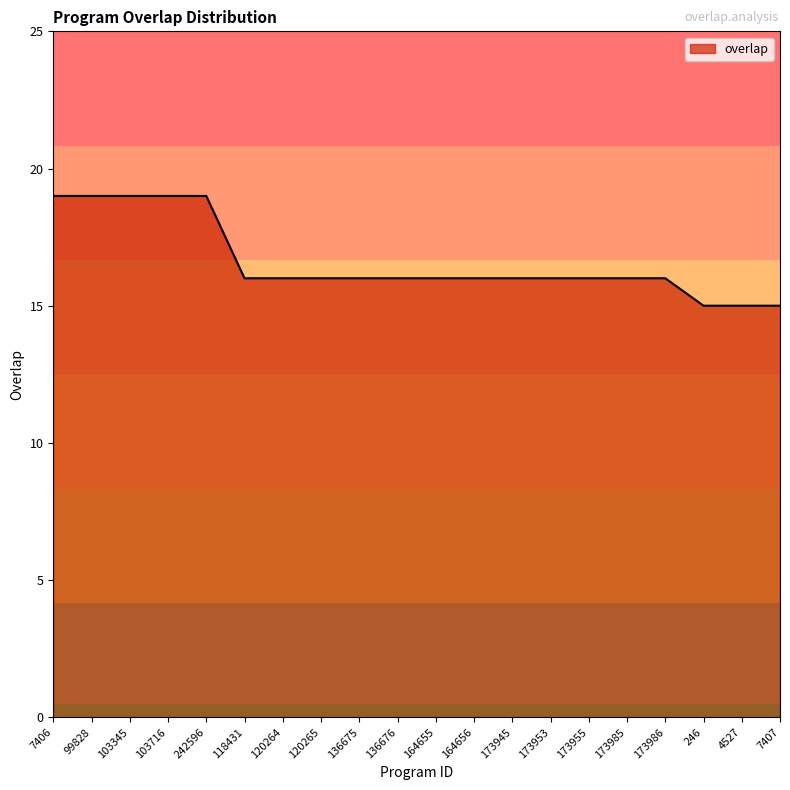

Reading right to left, transcribe all the data shown in this chart.

15	15	15	16	16	16	16	16	16	16	16	16	16	16	16	19	19	19	19	19